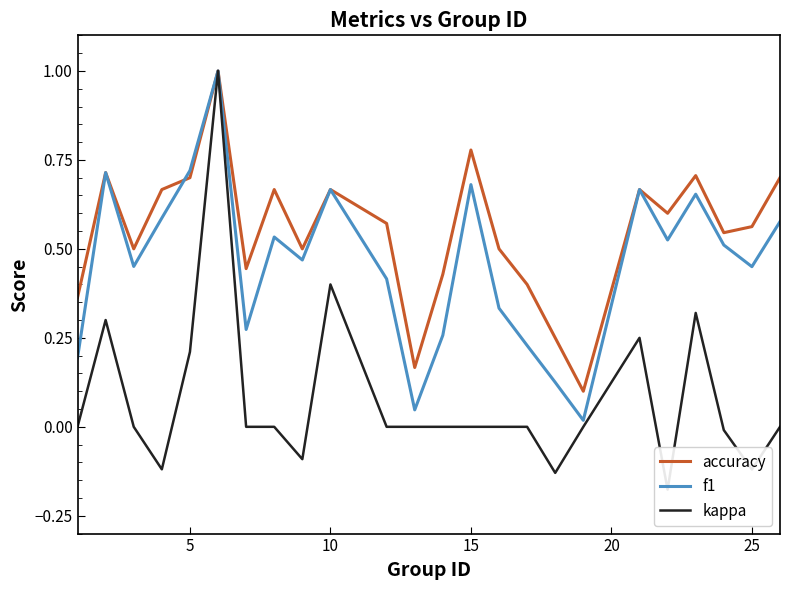

True or false: accuracy has a value of 0.9 at 5.

False